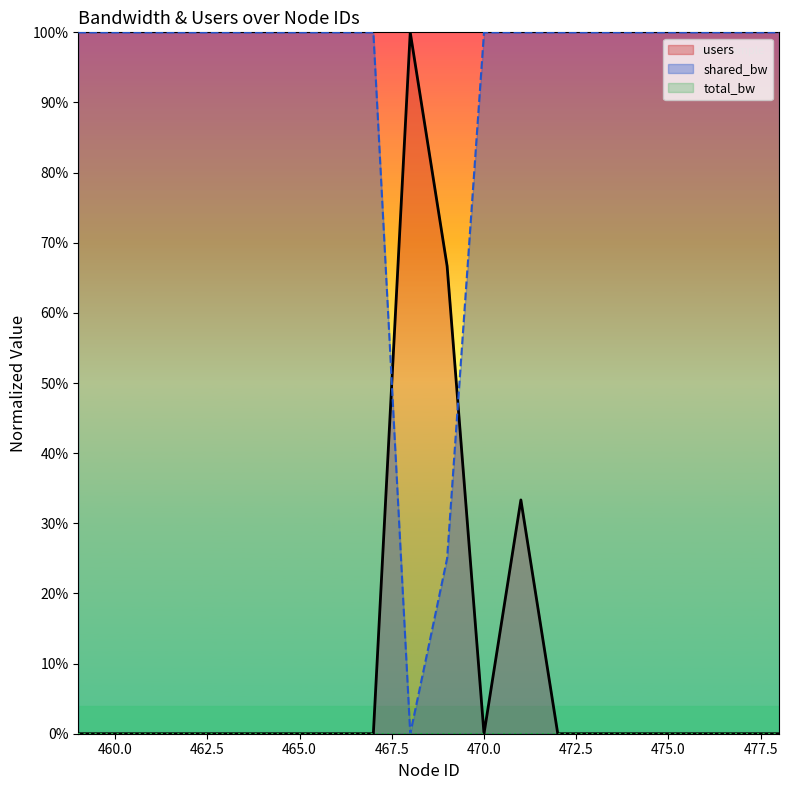

Which has a higher value, 463 or 477?

463